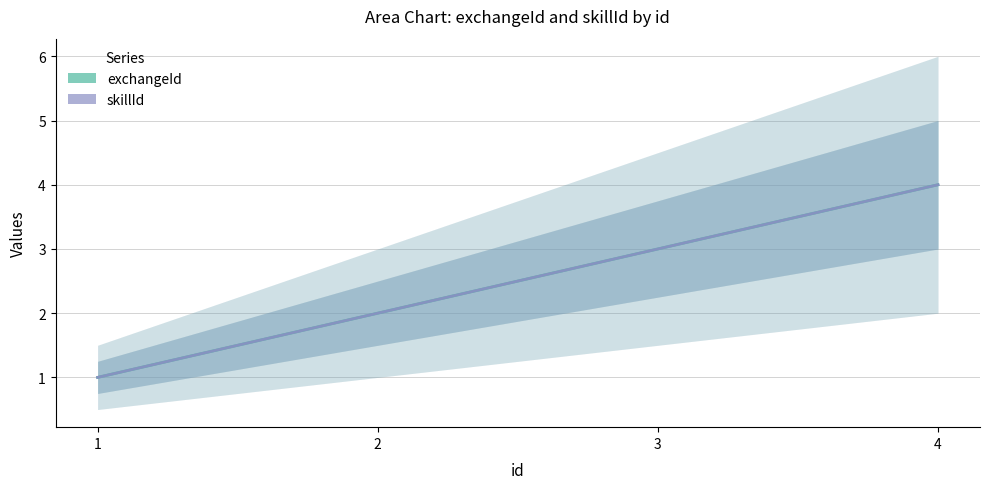

At how many categories does at least one series exceed 3?

1